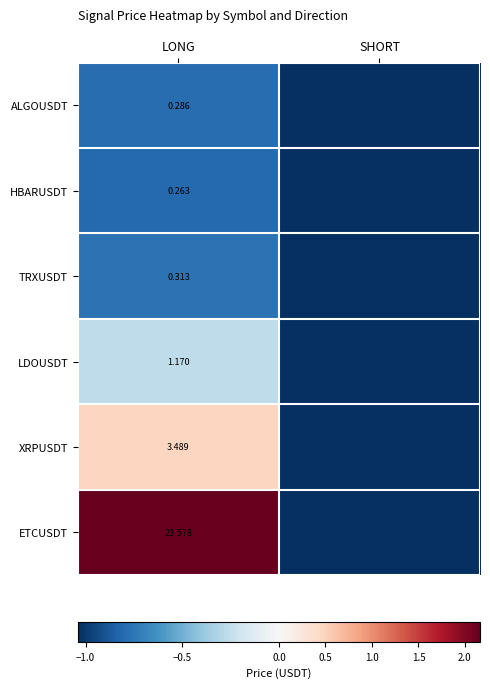

At which category does the chart reach its minimum across all series?

SHORT